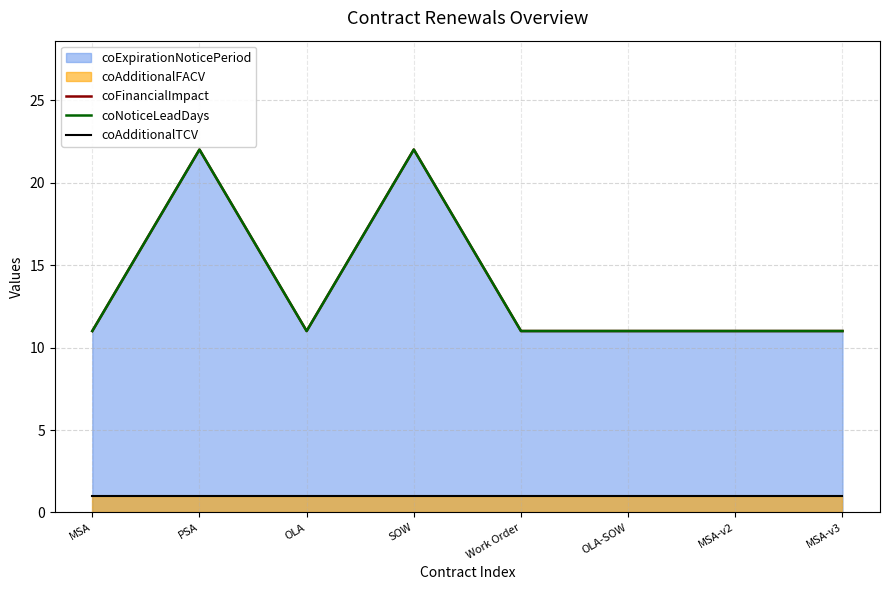

What is the lowest value of the coFinancialImpact series?

11